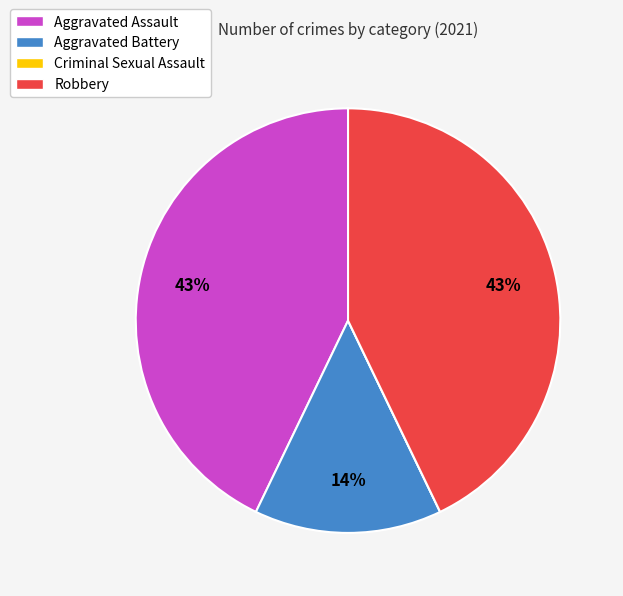

The Aggravated Battery slice represents 28% of the pie. True or false?

False